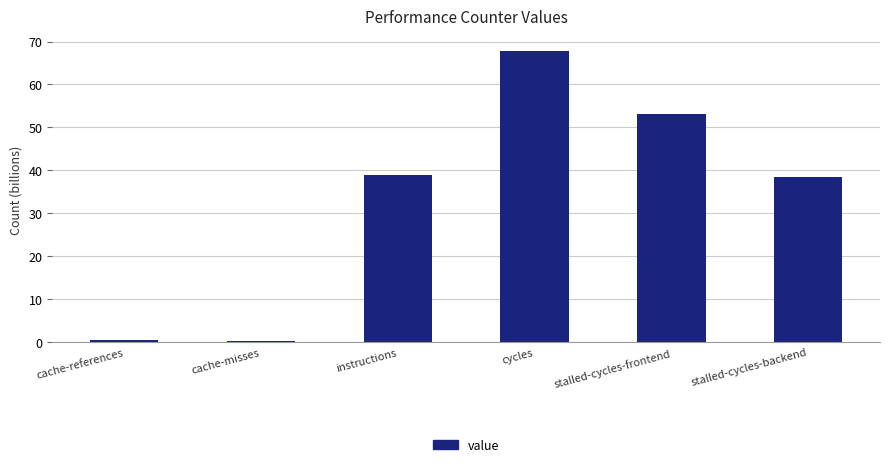

How many values exceed 38?

4